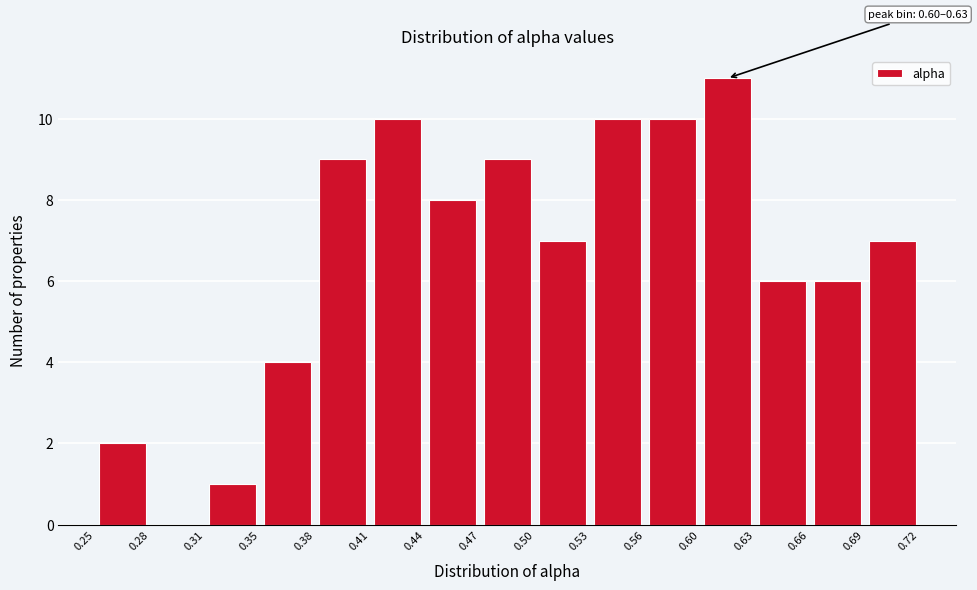

Over which range of the x-axis is the bar tallest?

0.60 to 0.63